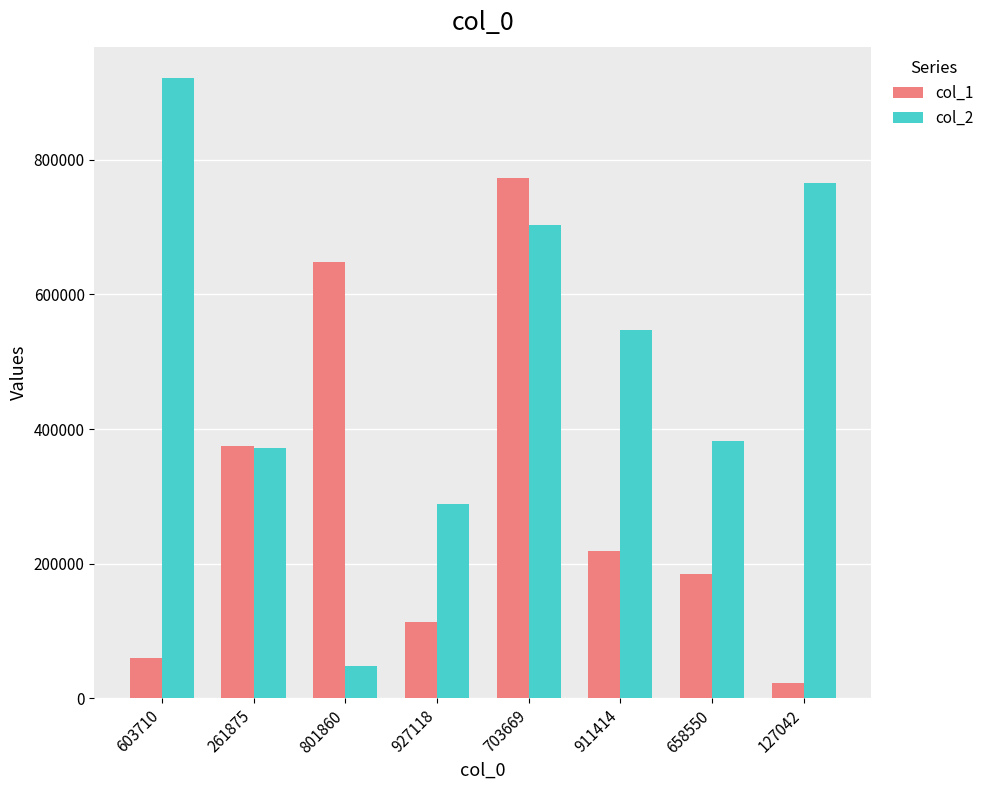

Where is col_2 nearest to the value 485002?

911414